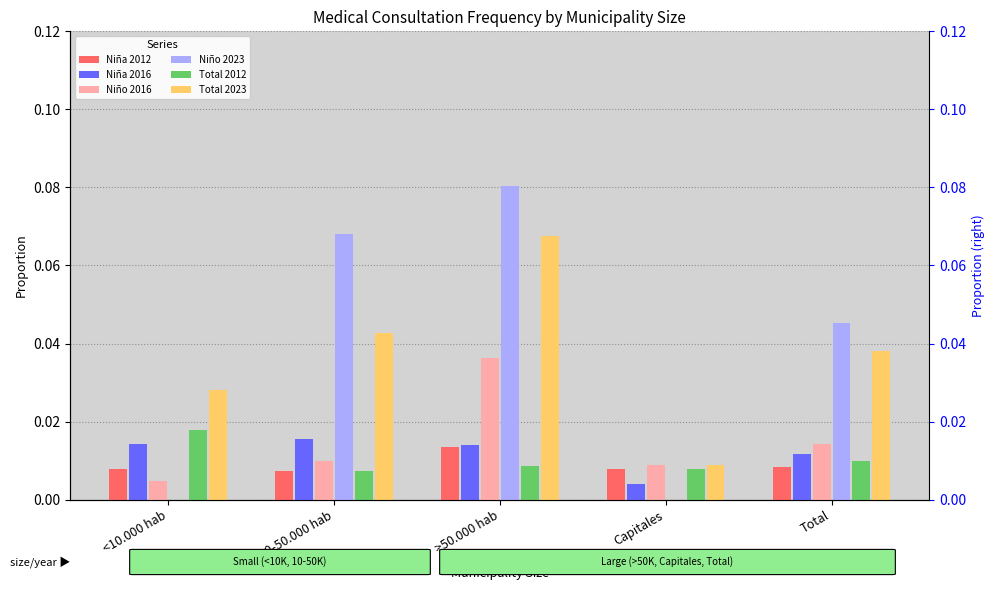

At how many categories does at least one series exceed 0?

5